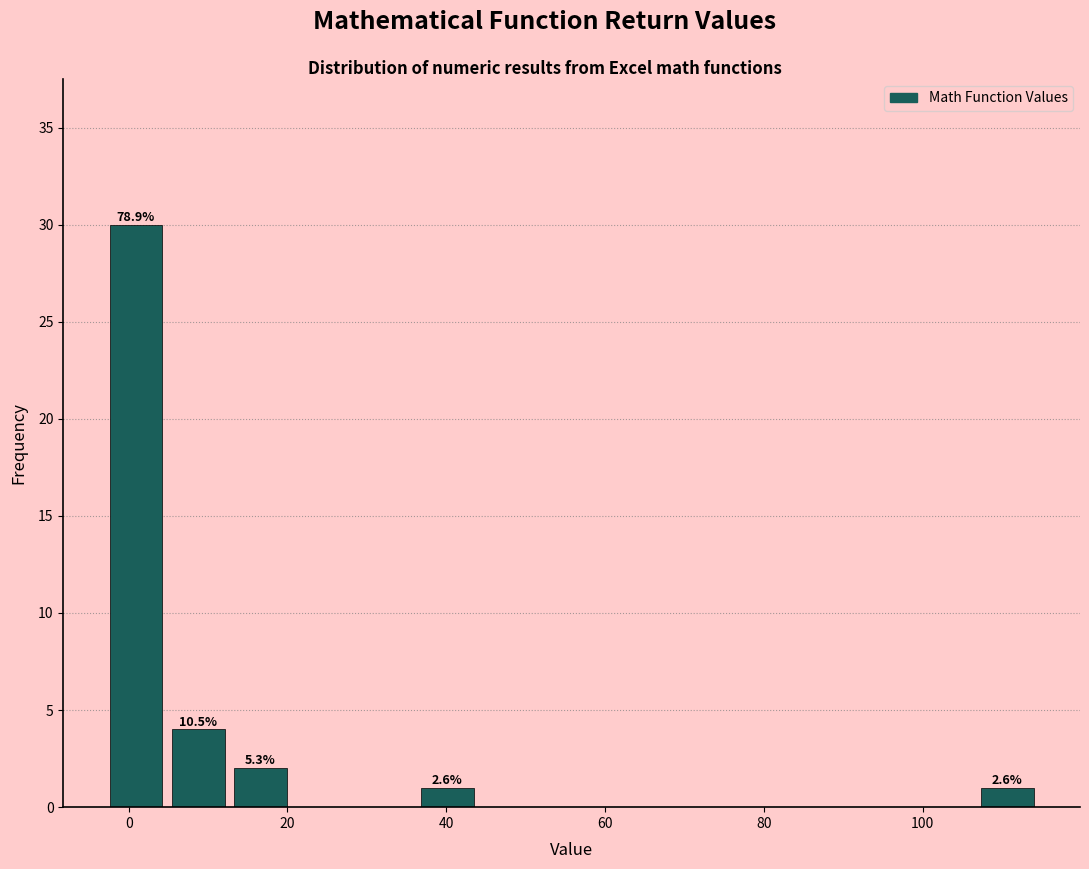

Read against the x-axis, roughly where is the centre of the tallest bar?

0